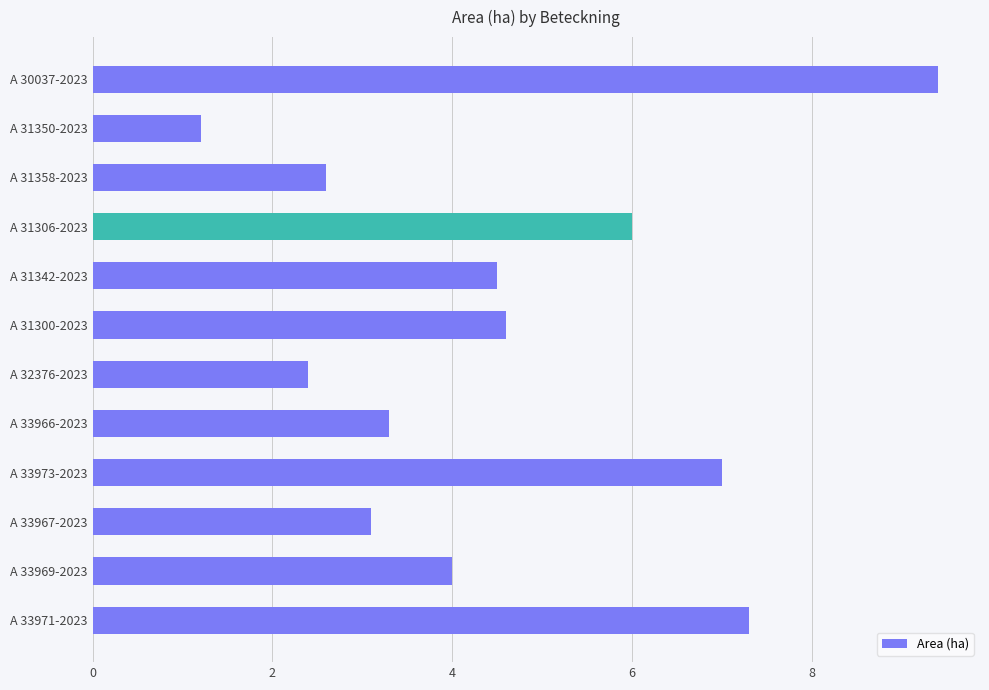

Rank the categories by value from lowest to highest.

A 31350-2023, A 32376-2023, A 31358-2023, A 33967-2023, A 33966-2023, A 33969-2023, A 31342-2023, A 31300-2023, A 31306-2023, A 33973-2023, A 33971-2023, A 30037-2023